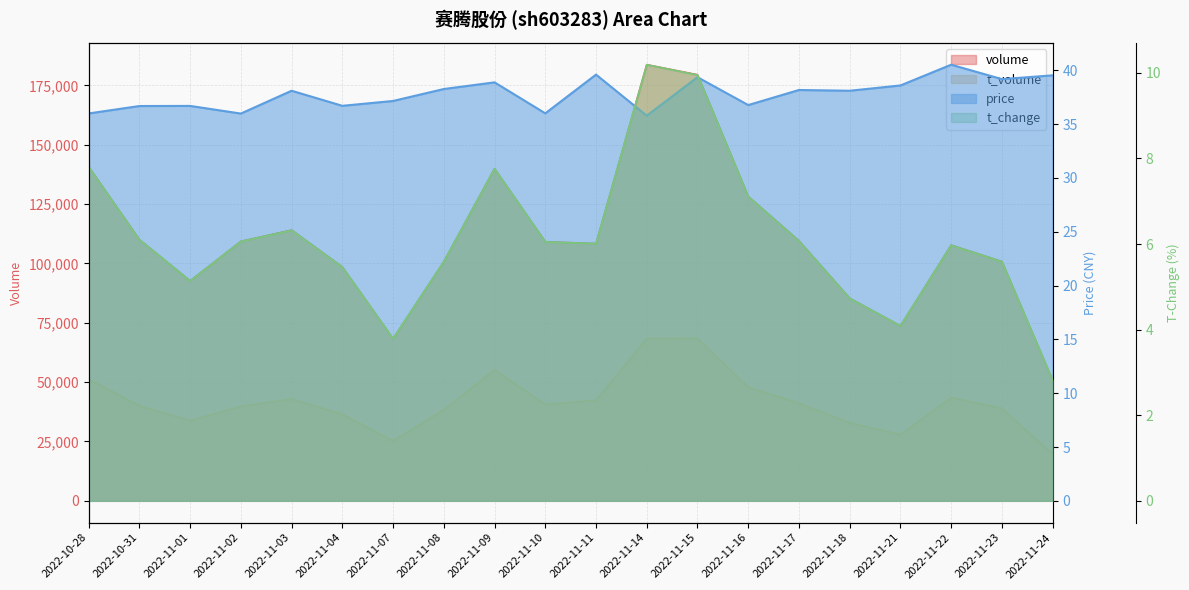

What are all the series names shown in the legend?

volume, t_volume, price, t_change